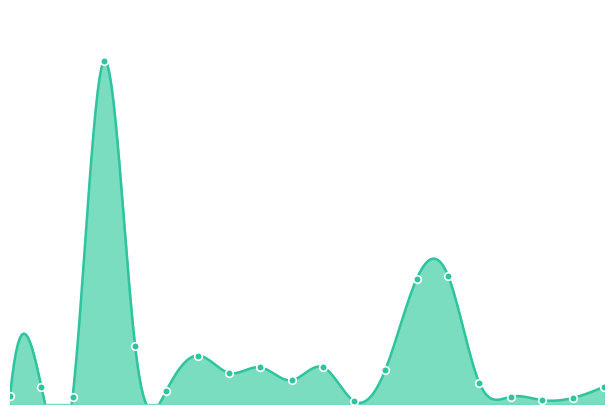

What is the ratio of the value at 2402 to the value at 2328?

0.7